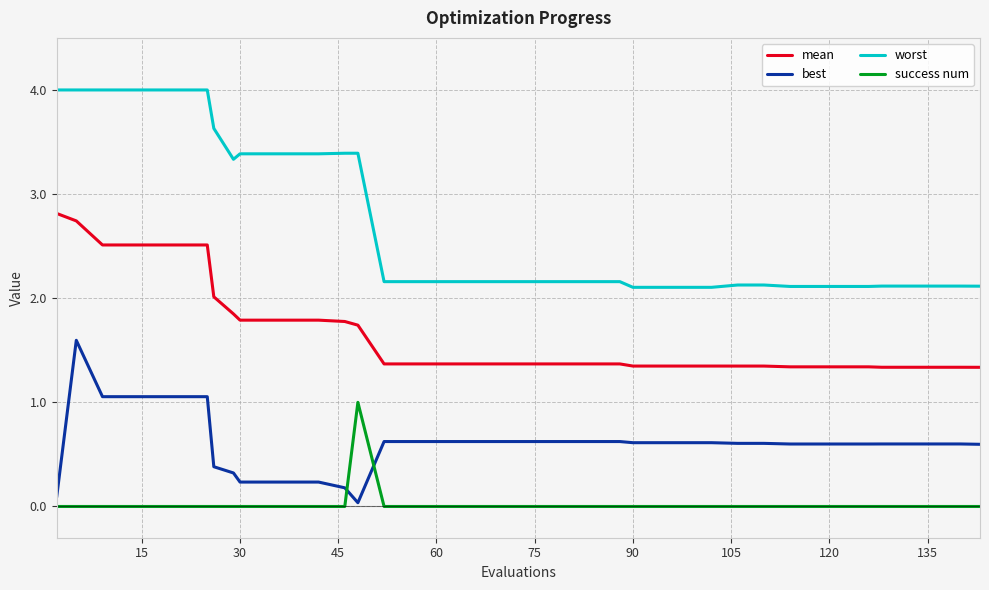

List the series in order of their overall mean, lowest first.

success num, best, mean, worst